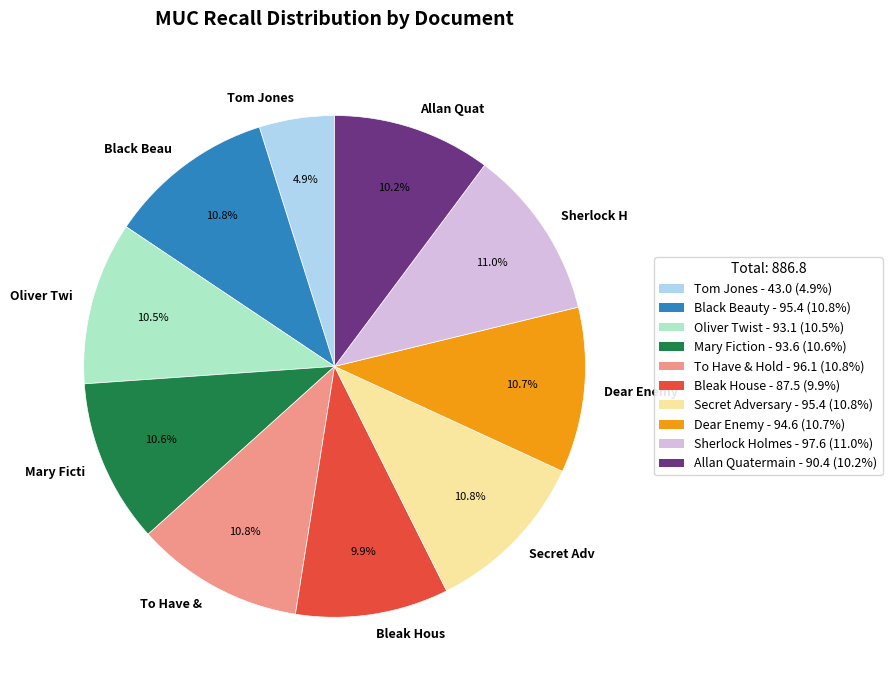

To the nearest percent, what is the difference between the largest and smallest slice percentages?

6%